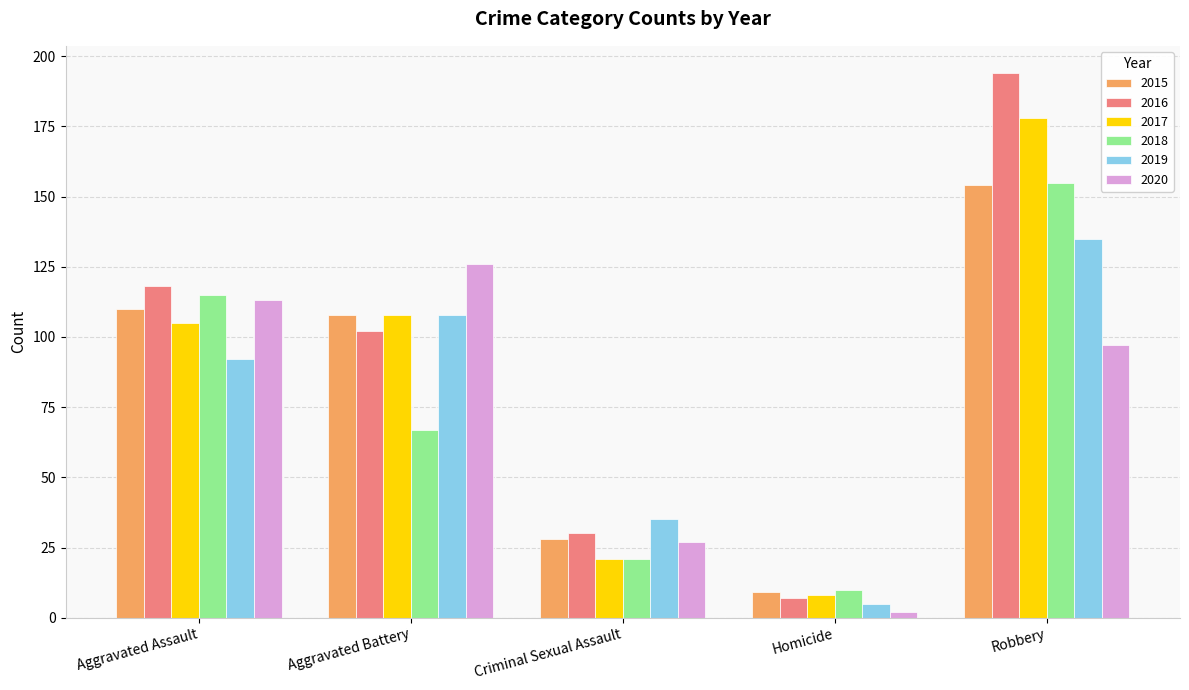

How many data points in 2016 are less than 102?

2